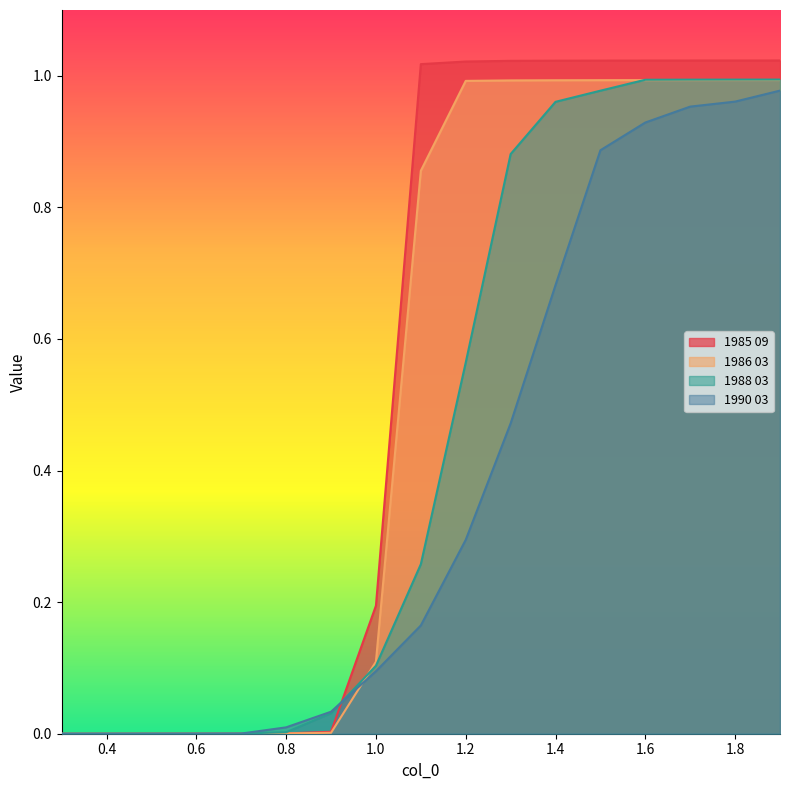

What position from the right is 1.6?

4